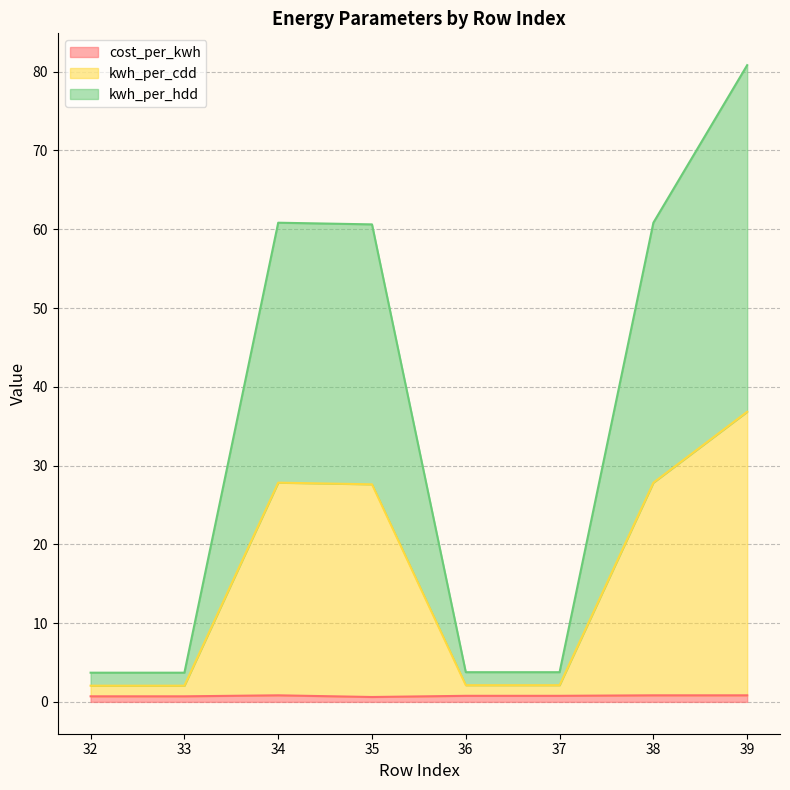

At which category is the sum across all series the highest?

39